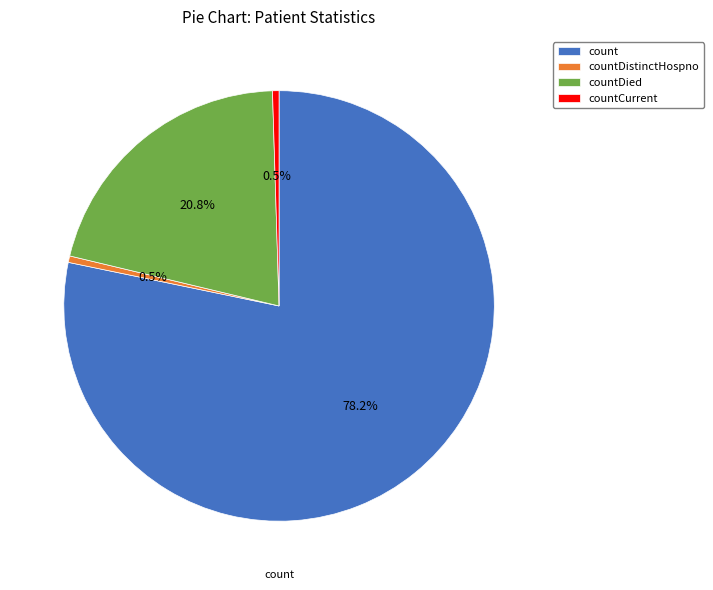

Does any single category account for the majority?

Yes